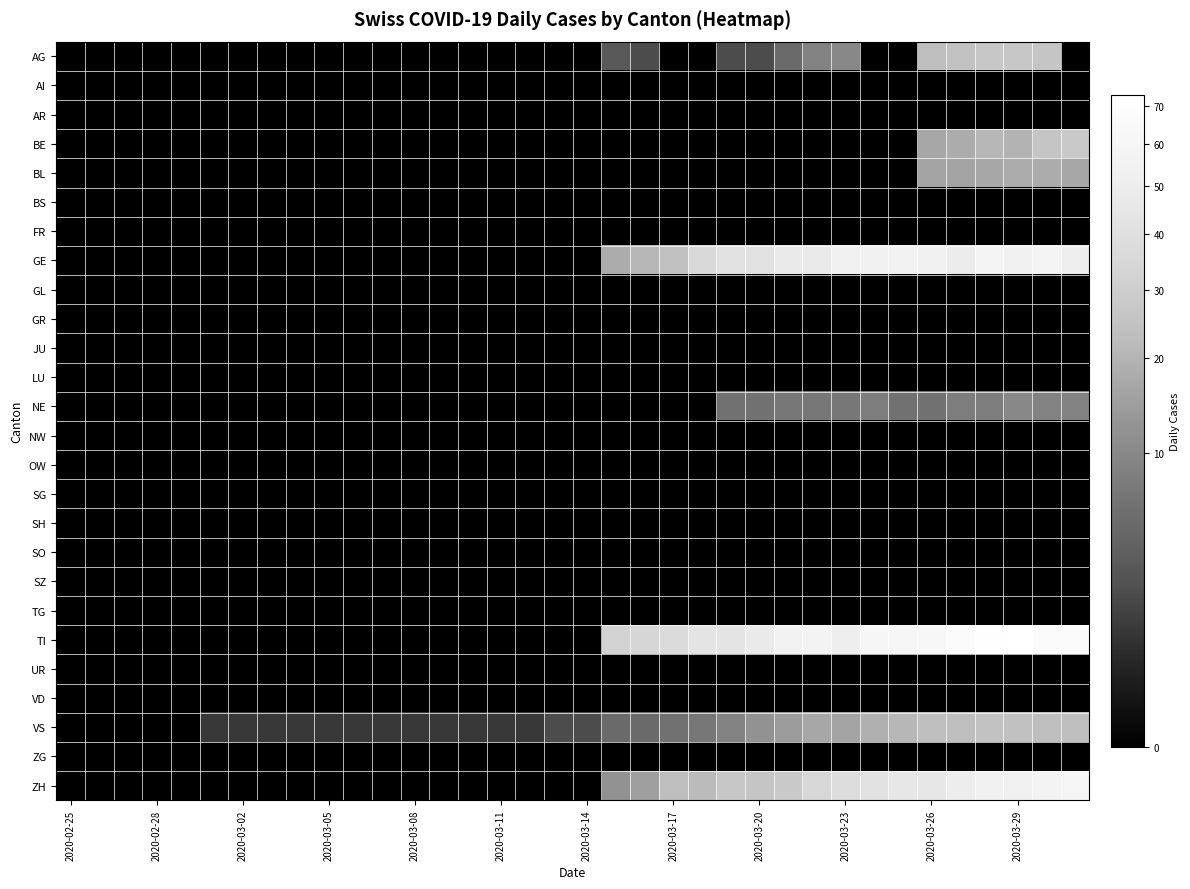

List the series in order of their peak value, lowest first.

AI, AR, BS, FR, GL, GR, JU, LU, NW, OW, SG, SH, SO, SZ, TG, UR, VD, ZG, NE, BL, VS, AG, BE, GE, ZH, TI